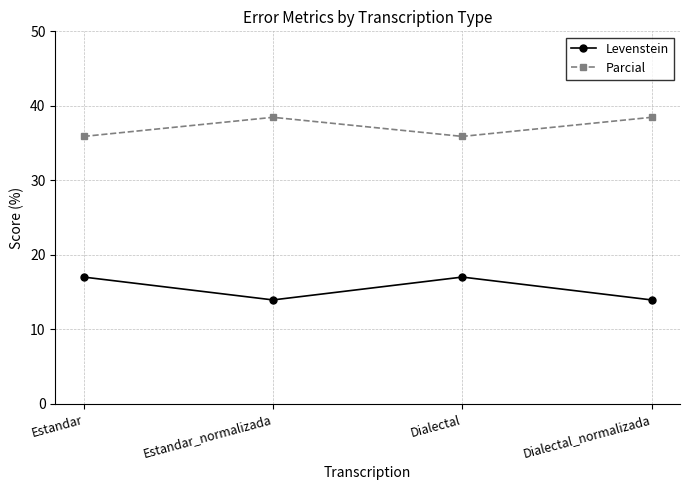

How many data points in Levenstein are above 17?

2